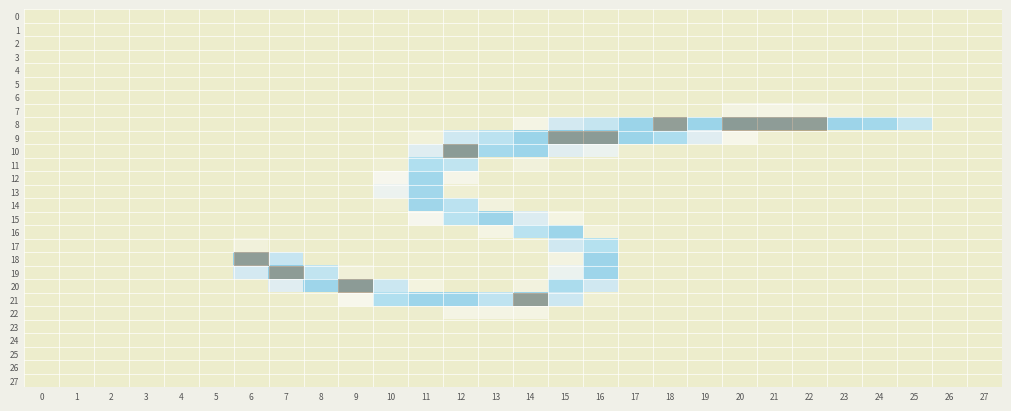

Reading right to left, what are all the values shown in this chart?

0: 27=-0.0	26=-0.0	25=-0.1	24=-0.2	23=-0.1	22=-0.0	21=0.1	20=0.1	19=-0.1	18=-0.0	17=0.0	16=0.1	15=-0.0	14=0.3	13=-0.0	12=-0.2	11=0.0	10=0.0	9=-0.0	8=0.1	7=-0.0	6=-0.1	5=0.0	4=-0.0	3=-0.0	2=0.0	1=0.0	0=0.0
1: 27=-0.0	26=-0.0	25=0.1	24=0.0	23=0.1	22=0.1	21=0.2	20=0.1	19=-0.1	18=-0.1	17=-0.1	16=0.1	15=0.1	14=0.1	13=0.1	12=0.1	11=0.1	10=-0.5	9=0.1	8=0.1	7=0.0	6=0.0	5=-0.0	4=-0.0	3=-0.0	2=0.0	1=-0.0	0=0.0
2: 27=0.0	26=-0.0	25=-0.1	24=-0.3	23=-0.1	22=0.1	21=0.2	20=0.2	19=-0.1	18=0.1	17=0.1	16=-0.1	15=0.3	14=-0.1	13=0.2	12=0.2	11=0.0	10=0.3	9=-0.2	8=0.0	7=0.1	6=-0.1	5=0.0	4=-0.0	3=-0.0	2=0.0	1=0.0	0=-0.0
3: 27=0.0	26=0.0	25=-0.0	24=-0.0	23=-0.0	22=-0.0	21=-0.0	20=-0.0	19=-0.0	18=0.0	17=0.0	16=-0.1	15=0.1	14=0.2	13=0.1	12=-0.4	11=0.0	10=-0.1	9=0.0	8=-0.2	7=-0.1	6=0.2	5=0.0	4=0.0	3=-0.0	2=0.0	1=-0.0	0=0.0
4: 27=0.0	26=0.0	25=0.1	24=0.4	23=0.1	22=-0.1	21=-0.4	20=-0.4	19=0.2	18=-0.1	17=-0.2	16=-0.0	15=0.2	14=-0.2	13=0.1	12=-0.0	11=-0.1	10=0.1	9=-0.1	8=-0.1	7=0.0	6=0.2	5=-0.0	4=0.0	3=0.0	2=-0.0	1=-0.0	0=-0.0
5: 27=-0.0	26=-0.0	25=-0.1	24=-0.3	23=-0.1	22=0.1	21=0.2	20=0.2	19=-0.2	18=-0.1	17=0.0	16=0.1	15=-0.1	14=0.4	13=0.1	12=-0.3	11=0.0	10=-0.3	9=0.1	8=0.2	7=0.0	6=-0.0	5=0.0	4=-0.0	3=-0.0	2=0.0	1=0.0	0=0.0
6: 27=-0.0	26=0.0	25=0.0	24=0.2	23=0.1	22=-0.0	21=-0.1	20=-0.1	19=0.1	18=-0.0	17=-0.0	16=0.2	15=-0.1	14=0.2	13=0.3	12=0.0	11=0.1	10=-0.2	9=-0.1	8=0.1	7=-0.1	6=-0.2	5=-0.0	4=0.0	3=0.0	2=-0.0	1=-0.0	0=0.0
7: 27=-0.1	26=-0.2	25=14.4	24=0.3	23=21.9	22=34.0	21=46.8	20=42.3	19=-0.5	18=0.2	17=0.3	16=0.0	15=-0.3	14=-0.2	13=0.2	12=-0.0	11=-0.2	10=0.1	9=0.0	8=0.1	7=-0.1	6=-0.2	5=0.5	4=-0.3	3=-0.3	2=0.5	1=0.2	0=-0.1
8: 27=-0.0	26=-0.0	25=160.7	24=216.0	23=227.1	22=232.8	21=243.1	20=252.1	19=229.9	18=230.1	17=229.7	16=158.9	15=136.8	14=48.0	13=0.0	12=0.0	11=-0.2	10=0.0	9=-0.1	8=-0.3	7=0.1	6=-0.1	5=-0.2	4=0.1	3=-0.0	2=0.1	1=0.1	0=-0.0
9: 27=-0.0	26=0.2	25=0.4	24=0.1	23=-0.0	22=0.2	21=12.0	20=57.0	19=111.9	18=199.8	17=229.8	16=254.8	15=254.8	14=229.0	13=177.0	12=142.7	11=25.9	10=-0.1	9=-0.1	8=0.0	7=-0.1	6=-0.1	5=0.1	4=0.0	3=0.1	2=0.0	1=-0.0	0=0.1
10: 27=-0.3	26=0.1	25=-0.1	24=-0.4	23=0.1	22=0.1	21=-0.4	20=0.4	19=0.2	18=0.3	17=9.4	16=88.8	15=111.3	14=225.8	13=213.0	12=253.7	11=114.1	10=0.1	9=-0.2	8=0.5	7=-0.2	6=0.1	5=-0.1	4=-0.0	3=-0.1	2=-0.1	1=-0.1	0=0.1
11: 27=0.2	26=-0.1	25=-0.1	24=0.0	23=-0.1	22=-0.2	21=0.0	20=-0.0	19=-0.3	18=-0.4	17=0.7	16=0.1	15=-0.2	14=29.1	13=2.1	12=167.9	11=193.9	10=15.9	9=0.3	8=-0.8	7=0.8	6=-0.5	5=-0.0	4=0.1	3=-0.0	2=-0.2	1=-0.2	0=0.2
12: 27=0.0	26=0.1	25=0.0	24=0.0	23=-0.1	22=-0.1	21=-0.3	20=-0.1	19=-0.1	18=-0.2	17=0.1	16=0.0	15=-0.0	14=0.1	13=0.1	12=54.0	11=219.9	10=66.0	9=0.1	8=0.2	7=0.0	6=0.1	5=0.0	4=0.2	3=0.1	2=0.0	1=-0.0	0=0.1
13: 27=-0.0	26=0.2	25=0.2	24=0.0	23=-0.0	22=0.2	21=-0.2	20=0.1	19=-0.1	18=-0.2	17=0.0	16=-0.1	15=0.1	14=0.0	13=-0.1	12=14.1	11=217.8	10=87.1	9=-0.1	8=-0.2	7=0.2	6=-0.1	5=0.1	4=0.2	3=0.1	2=0.1	1=0.0	0=0.0
14: 27=0.2	26=-0.1	25=-0.1	24=-0.0	23=0.1	22=-0.1	21=0.4	20=0.1	19=0.1	18=0.3	17=-0.9	16=0.1	15=-0.2	14=-0.0	13=34.8	12=176.8	11=222.1	10=16.4	9=-0.2	8=0.6	7=-0.5	6=0.2	5=0.1	4=0.1	3=0.1	2=0.0	1=-0.0	0=0.1
15: 27=-0.1	26=0.1	25=0.1	24=0.1	23=0.3	22=0.2	21=0.0	20=-0.4	19=-0.0	18=-0.4	17=0.5	16=-0.1	15=44.1	14=120.1	13=226.8	12=179.0	11=66.0	10=0.0	9=-0.0	8=-0.1	7=0.4	6=-0.1	5=0.1	4=-0.1	3=0.1	2=0.4	1=0.2	0=-0.1
16: 27=0.2	26=0.0	25=-0.1	24=-0.1	23=0.2	22=-0.3	21=0.1	20=-0.0	19=-0.1	18=-0.2	17=0.3	16=25.8	15=225.8	14=179.1	13=46.1	12=0.2	11=0.2	10=0.2	9=0.0	8=-0.1	7=0.2	6=-0.1	5=-0.2	4=-0.2	3=0.2	2=0.2	1=-0.1	0=0.1
17: 27=-0.1	26=0.1	25=0.1	24=0.1	23=0.2	22=-0.1	21=-0.0	20=-0.0	19=0.1	18=-0.1	17=0.3	16=185.8	15=141.1	14=8.1	13=-0.0	12=0.0	11=-0.0	10=0.1	9=0.1	8=-0.3	7=5.1	6=28.9	5=0.1	4=-0.0	3=0.2	2=-0.2	1=-0.0	0=-0.0
18: 27=0.2	26=-0.1	25=-0.1	24=-0.1	23=0.1	22=-0.1	21=-0.1	20=0.2	19=0.3	18=0.0	17=-0.1	16=226.7	15=41.2	14=-0.2	13=0.1	12=-0.1	11=0.0	10=-0.3	9=-0.1	8=0.2	7=157.9	6=237.9	5=0.2	4=0.0	3=-0.1	2=0.2	1=-0.2	0=0.1
19: 27=-0.3	26=0.3	25=0.0	24=0.2	23=-0.2	22=-0.2	21=0.0	20=0.0	19=0.2	18=0.2	17=-0.1	16=224.9	15=88.1	14=-0.1	13=0.0	12=-0.0	11=-0.0	10=0.0	9=23.9	8=166.0	7=246.0	6=135.1	5=-0.1	4=-0.1	3=0.1	2=-0.3	1=0.1	0=0.1
20: 27=0.0	26=-0.1	25=0.0	24=-0.0	23=0.0	22=0.2	21=-0.0	20=0.0	19=0.0	18=-0.0	17=0.1	16=140.9	15=203.0	14=35.1	13=0.0	12=0.1	11=37.1	10=149.9	9=250.7	8=223.9	7=111.9	6=0.1	5=0.2	4=0.1	3=0.0	2=0.2	1=0.0	0=0.2
21: 27=0.1	26=-0.0	25=0.3	24=-0.1	23=-0.3	22=-0.1	21=0.1	20=0.1	19=-0.2	18=0.2	17=-0.1	16=12.0	15=148.0	14=232.2	13=169.1	12=224.1	11=225.8	10=192.9	9=63.1	8=7.1	7=-0.3	6=0.1	5=0.2	4=-0.0	3=-0.0	2=-0.2	1=0.0	0=-0.1
22: 27=-0.1	26=0.0	25=0.0	24=-0.0	23=0.1	22=0.1	21=-0.1	20=-0.1	19=-0.5	18=-1.0	17=1.0	16=0.0	15=1.1	14=46.8	13=47.1	12=46.9	11=4.0	10=-0.2	9=0.3	8=-0.6	7=0.8	6=-0.5	5=-0.0	4=-0.0	3=-0.1	2=-0.0	1=-0.0	0=0.0
23: 27=0.0	26=-0.0	25=0.0	24=0.1	23=0.0	22=0.0	21=0.0	20=0.0	19=0.1	18=0.1	17=0.0	16=-0.1	15=0.4	14=-0.1	13=-0.0	12=0.3	11=-0.1	10=0.3	9=0.0	8=-0.2	7=-0.1	6=-0.0	5=0.0	4=-0.0	3=0.0	2=-0.0	1=0.0	0=-0.0
24: 27=-0.0	26=0.0	25=0.0	24=0.1	23=0.0	22=-0.0	21=-0.1	20=-0.1	19=-0.0	18=-0.2	17=-0.1	16=0.1	15=-0.1	14=0.2	13=-0.2	12=0.0	11=0.0	10=0.0	9=0.3	8=0.1	7=-0.2	6=-0.3	5=-0.0	4=0.0	3=-0.0	2=-0.0	1=-0.0	0=0.0
25: 27=0.0	26=-0.0	25=0.0	24=0.1	23=0.0	22=0.0	21=0.0	20=0.0	19=0.1	18=0.1	17=0.1	16=0.0	15=0.2	14=0.1	13=0.0	12=0.2	11=0.1	10=0.3	9=0.0	8=-0.0	7=-0.1	6=-0.1	5=-0.0	4=0.0	3=0.0	2=-0.0	1=0.0	0=-0.0
26: 27=0.0	26=-0.0	25=0.0	24=0.0	23=0.0	22=0.0	21=0.1	20=0.1	19=0.1	18=0.1	17=0.1	16=0.0	15=0.1	14=-0.0	13=-0.1	12=0.1	11=0.0	10=0.1	9=0.2	8=0.1	7=0.0	6=0.0	5=0.0	4=-0.0	3=-0.0	2=0.0	1=-0.0	0=0.0
27: 27=-0.0	26=-0.0	25=-0.1	24=-0.4	23=-0.1	22=0.0	21=0.2	20=0.2	19=-0.2	18=-0.0	17=0.1	16=0.2	15=-0.0	14=-0.1	13=0.2	12=-0.0	11=-0.0	10=-0.1	9=-0.1	8=-0.1	7=-0.1	6=-0.1	5=0.0	4=-0.0	3=-0.0	2=0.0	1=0.0	0=-0.0